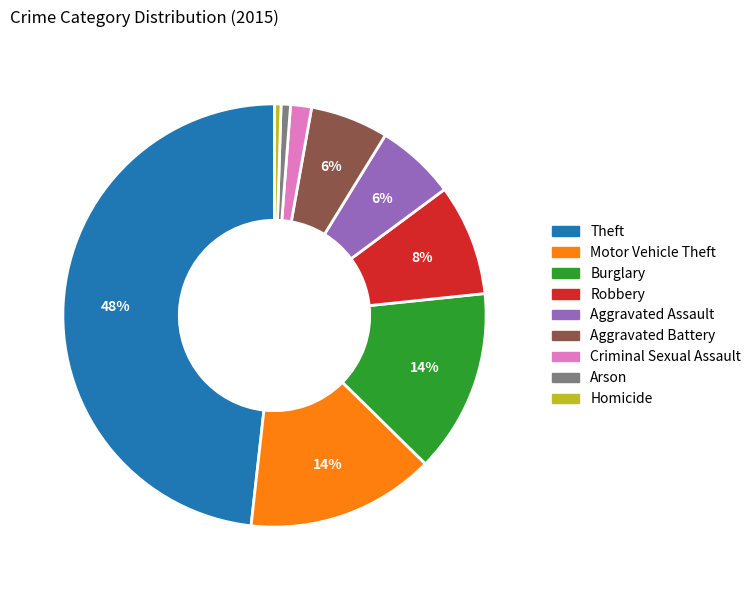

To the nearest percent, what is the difference between the Criminal Sexual Assault and Aggravated Assault slice percentages?

4%